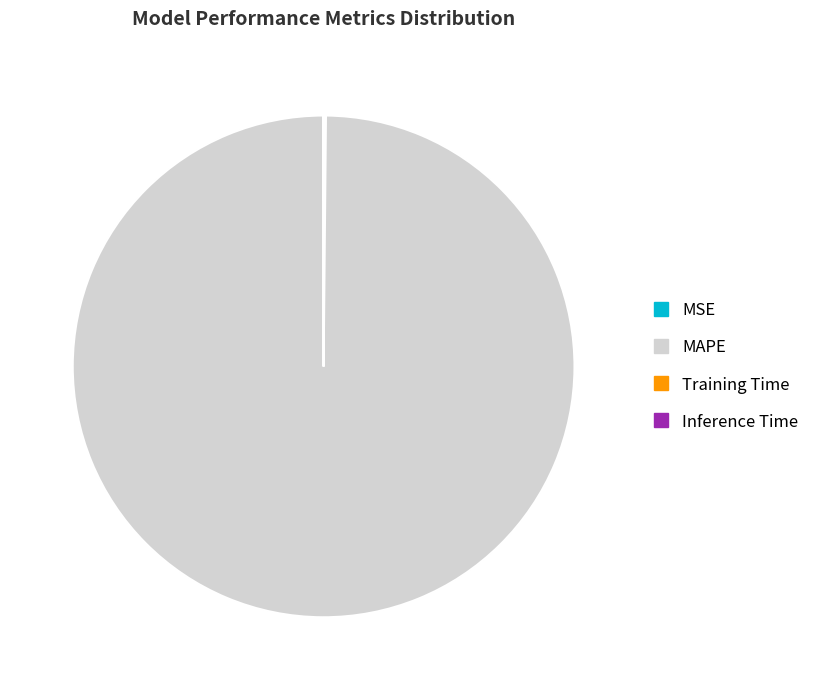

Which category has the biggest portion of the pie?

MAPE